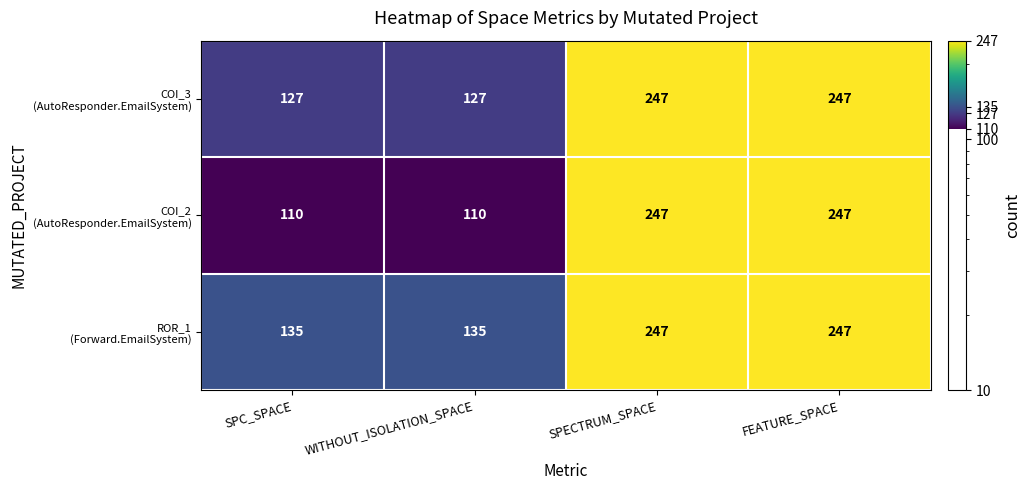

What is the greatest value displayed?

247